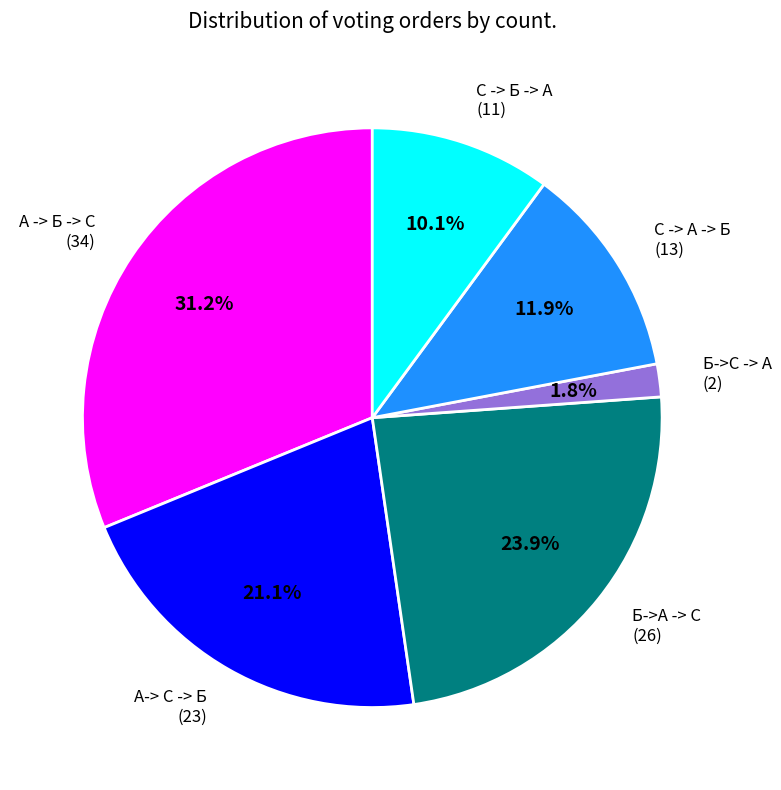

The А-> С -> Б slice represents 13% of the pie. True or false?

False